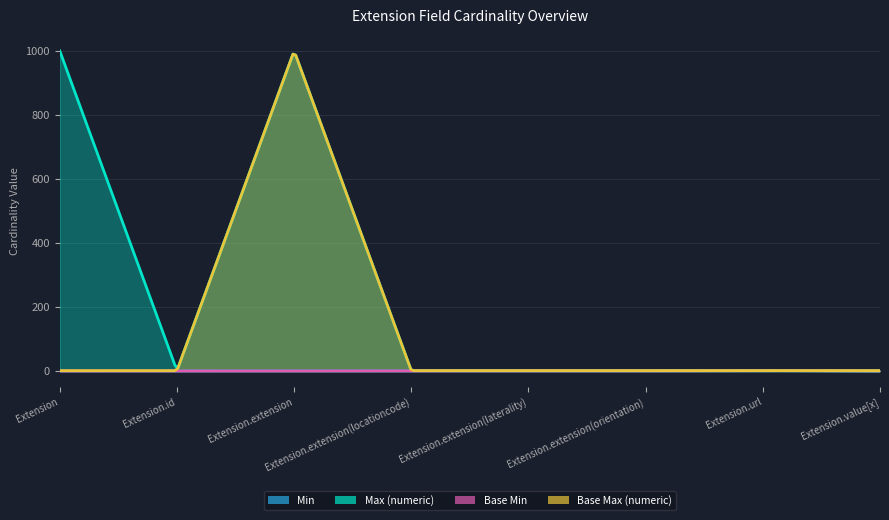

True or false: Max (numeric) has more than 1 interior local peaks.

False